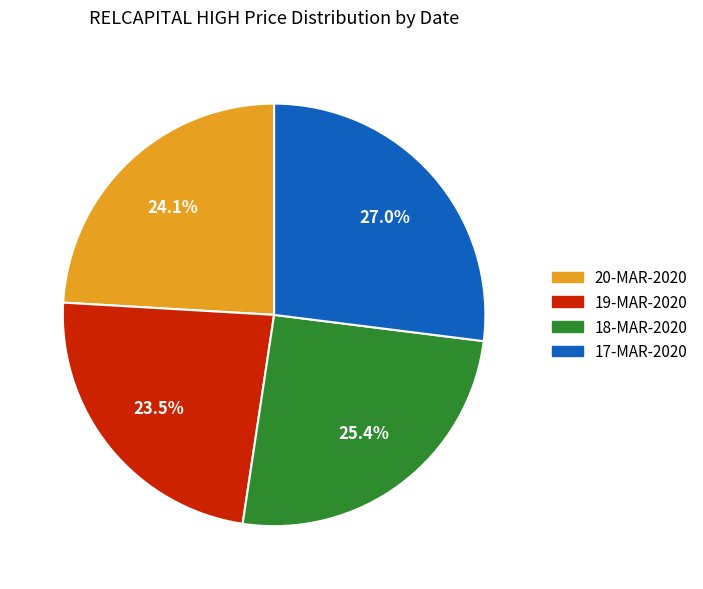

To the nearest percent, what is the difference between the 17-MAR-2020 and 20-MAR-2020 slice percentages?

3%